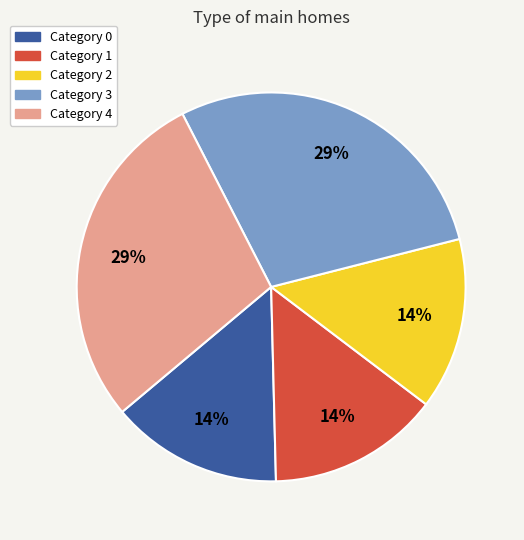

Does any single category account for the majority?

No